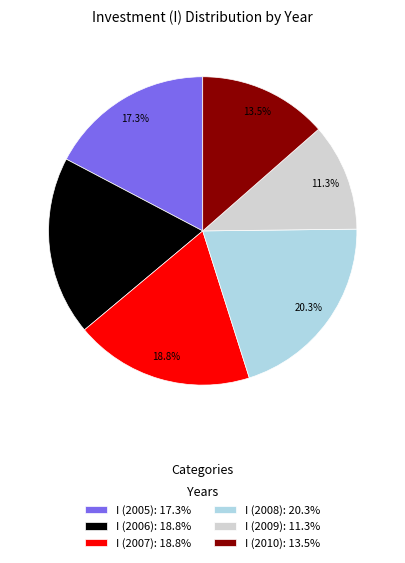

What is the largest slice in the pie chart?

I (2008): 20.3%